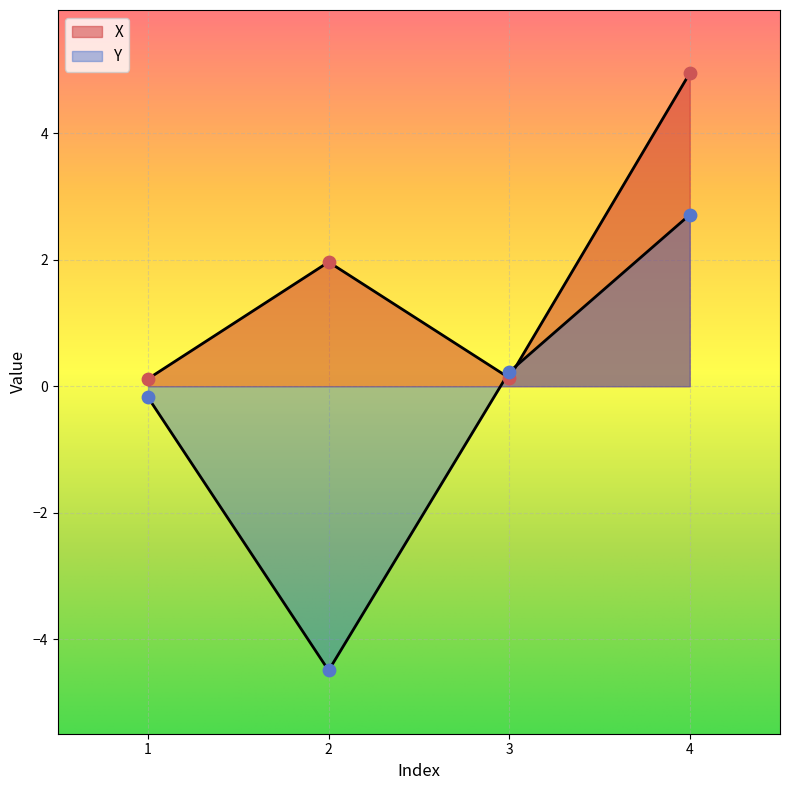

Which series contains the highest Y value?

X